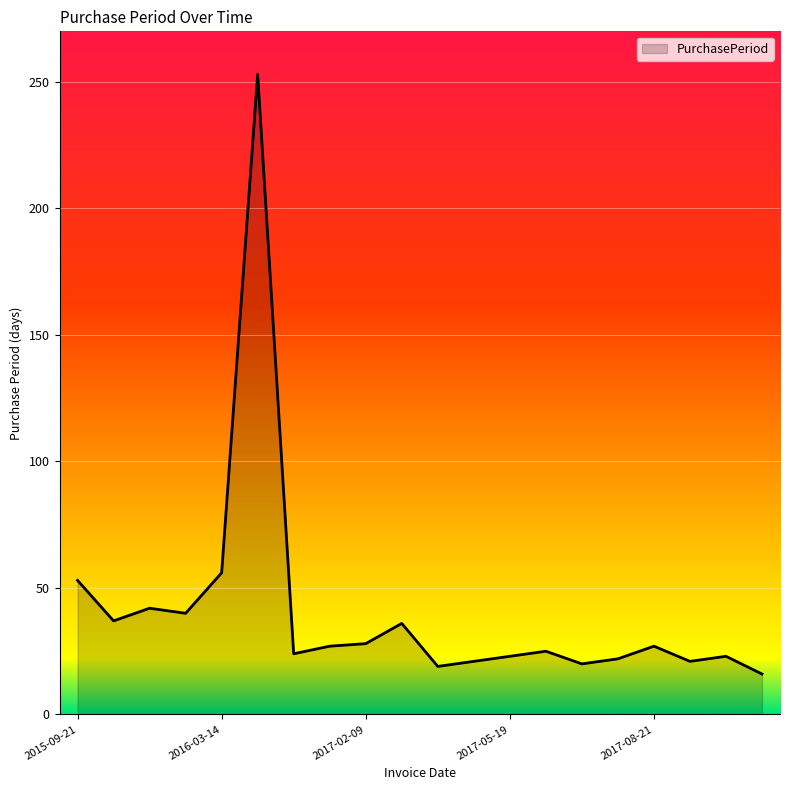

What is the minimum value shown in the chart?

16